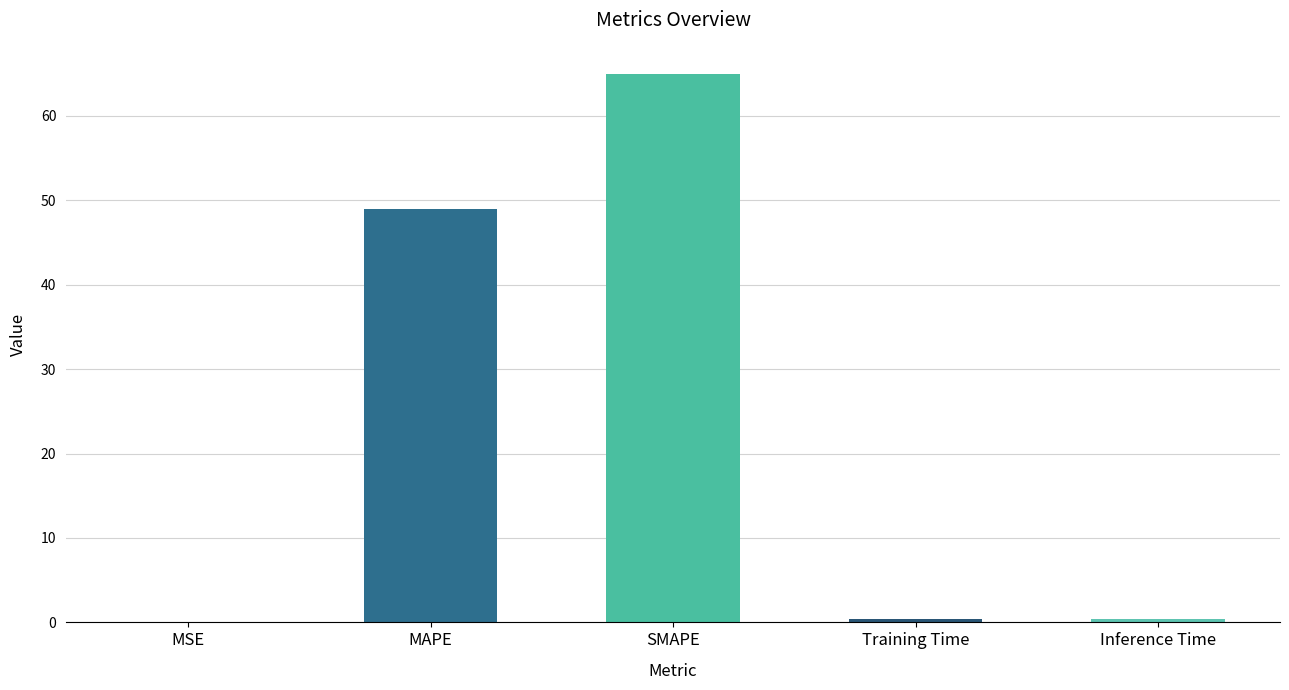

How many data points does each series have?

5